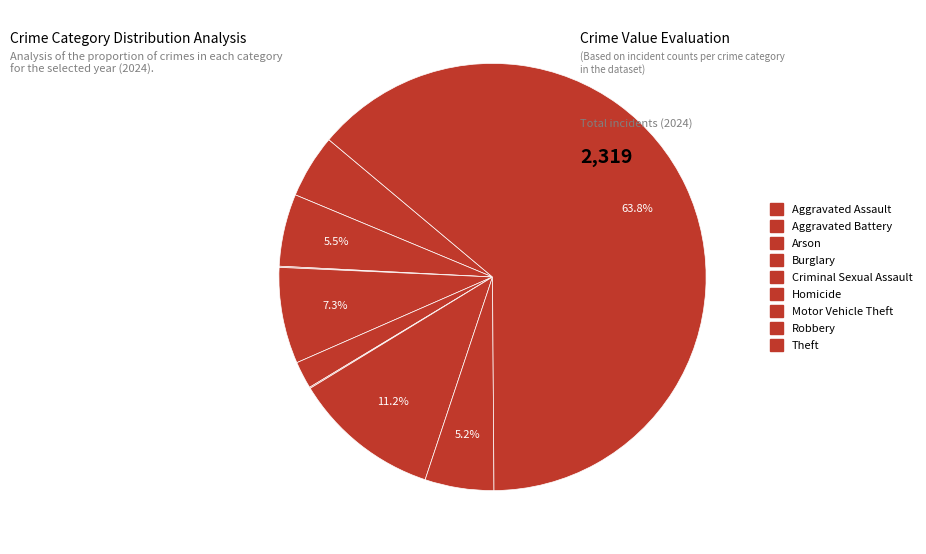

How many segments does this pie chart have?

9